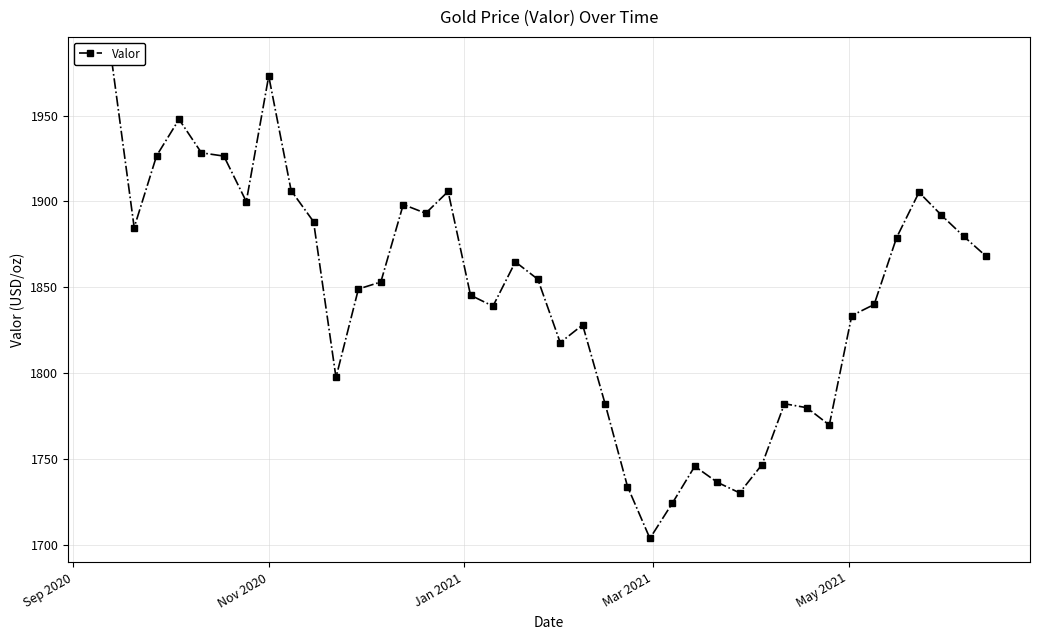

How many points are higher than both their immediate neighbors (excluding endpoints)?

9